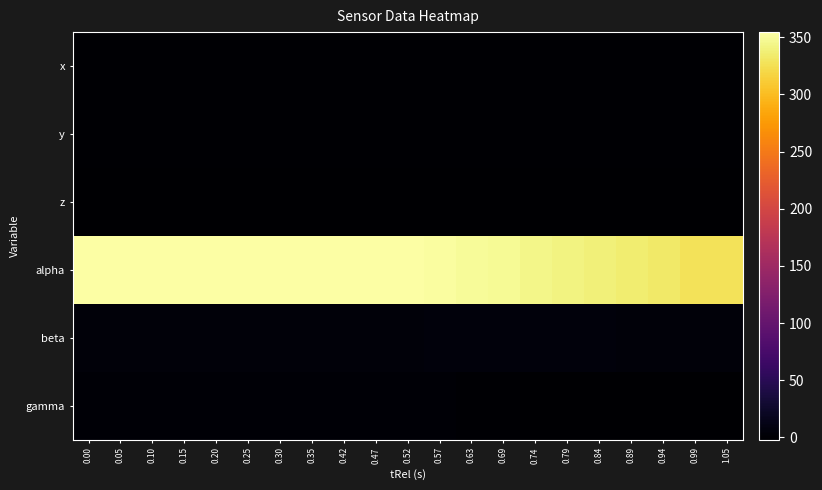

Rank the series by their maximum value, from highest to lowest.

alpha, beta, gamma, x, y, z